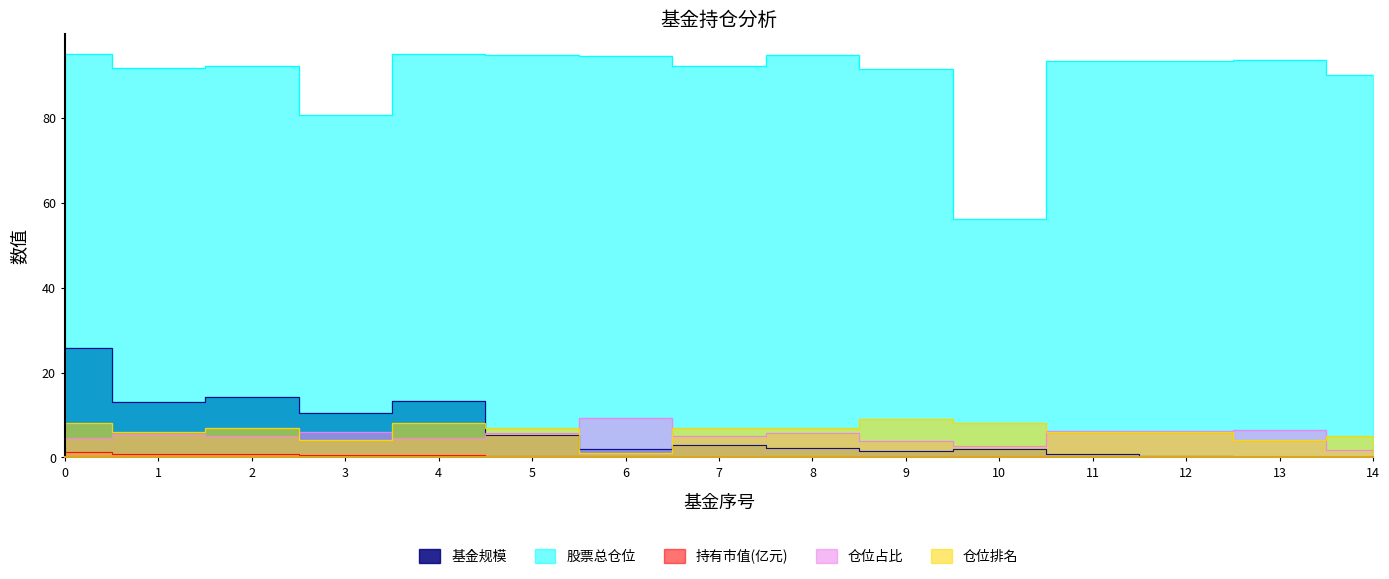

The 仓位占比 series shows 1.5 at 4. True or false?

False